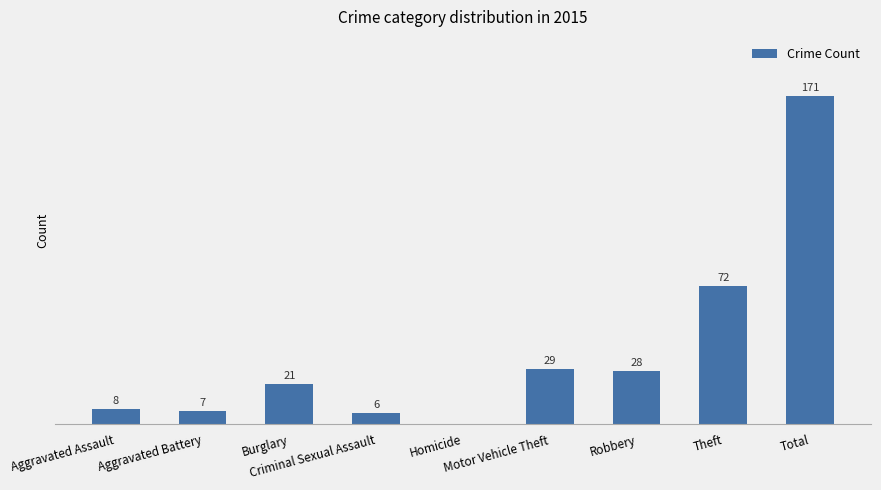

What position from the right is Aggravated Battery?

8